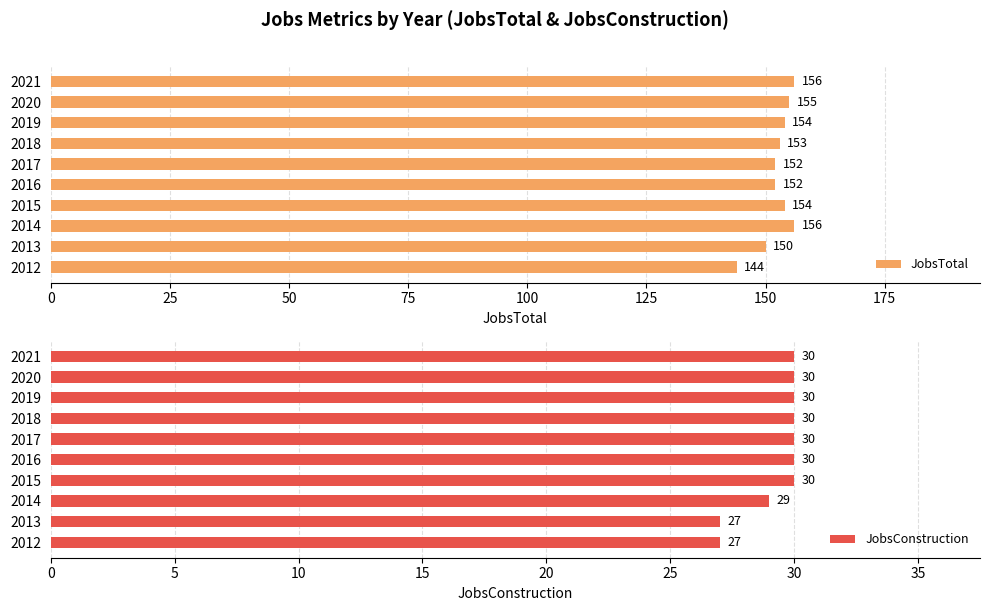

At which label is JobsTotal closest to 150?

2013